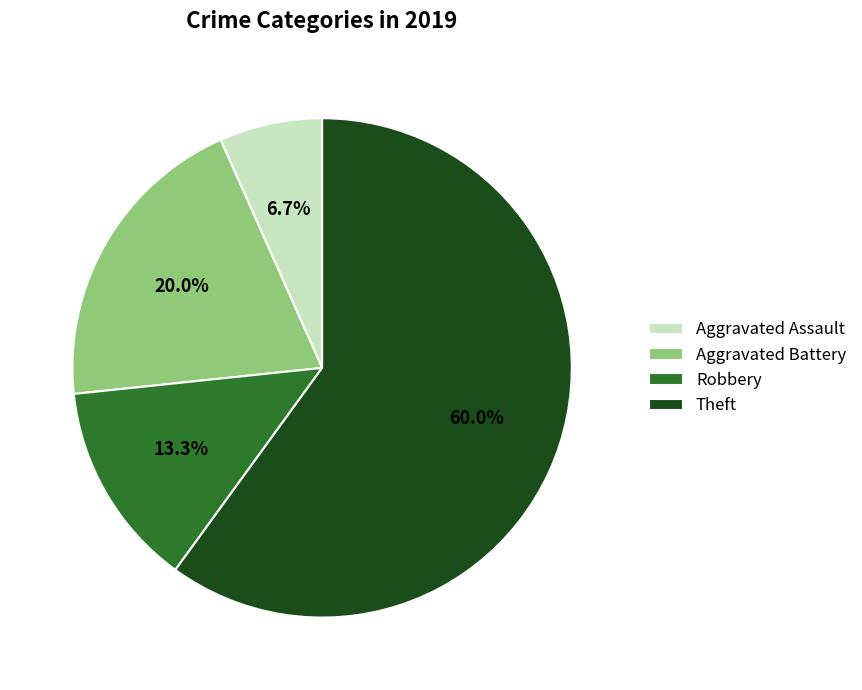

What is the largest slice in the pie chart?

Theft